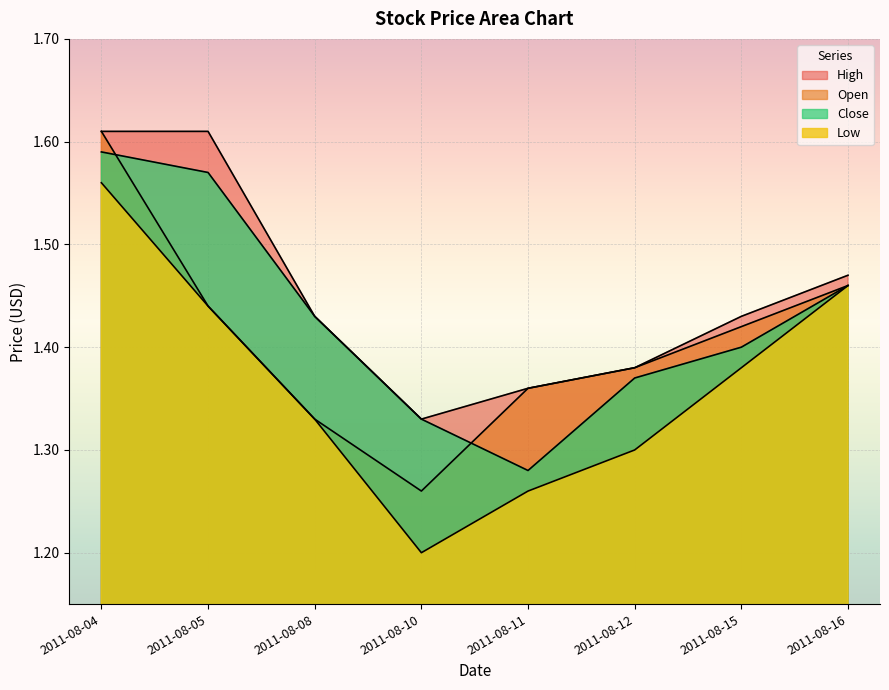

Where is the first local minimum for High?

2011-08-10